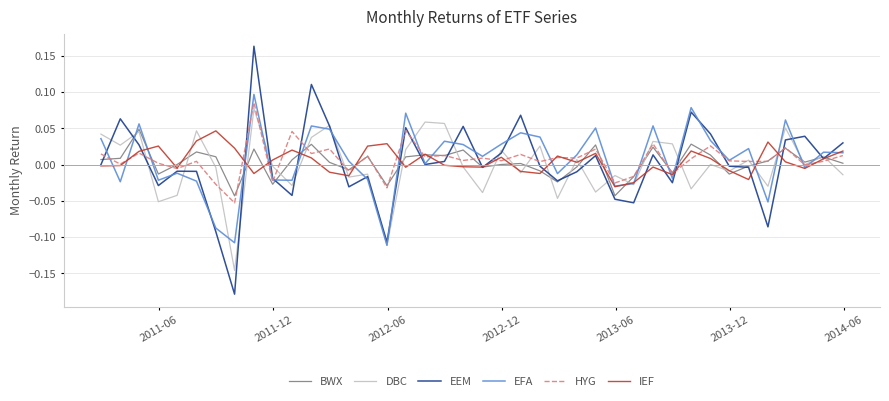

Which series ends up on top after the final intersection of BWX and EFA?

EFA